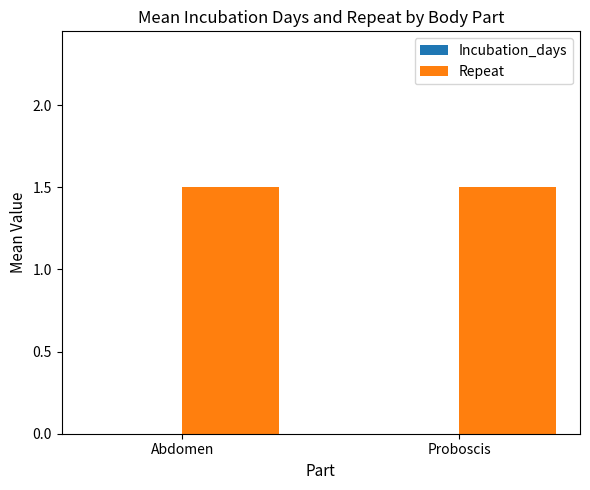

Between Abdomen and Proboscis, which series saw the biggest shift?

Incubation_days